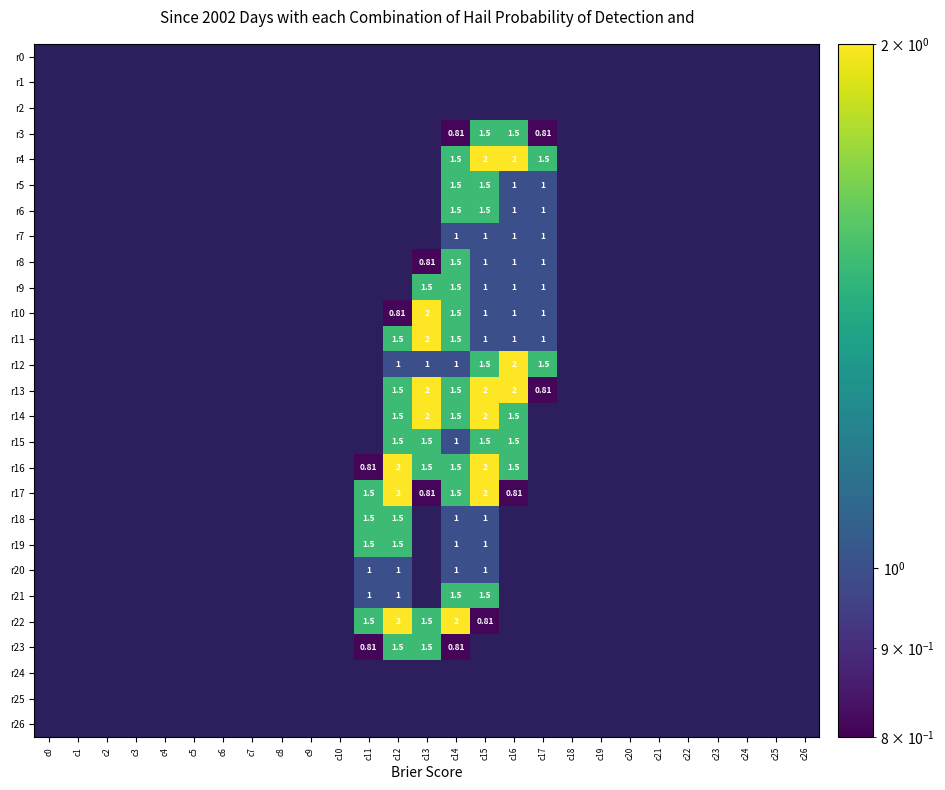

How many categories are shown in the chart?

27